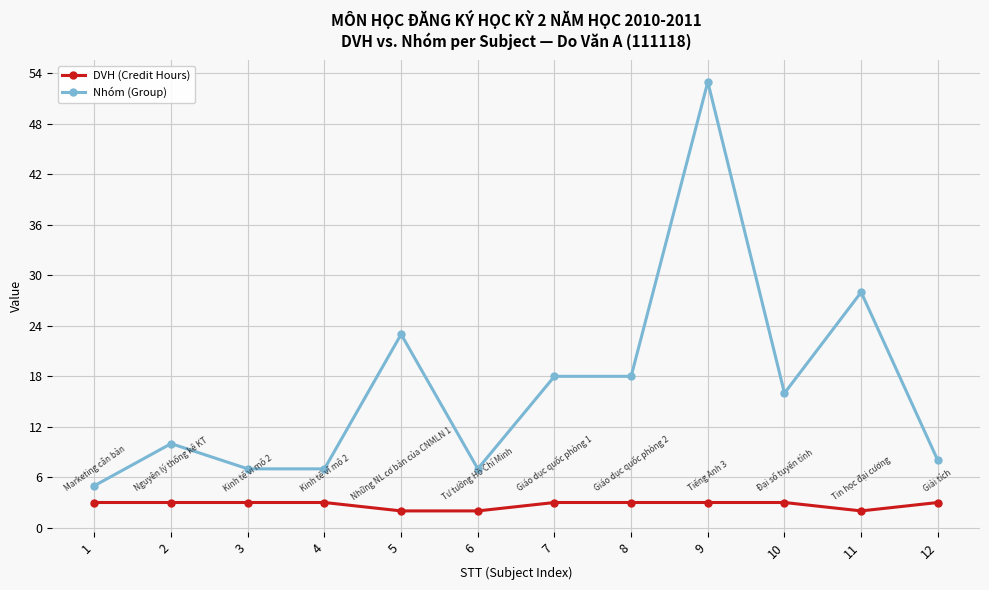

Count the number of data series in this chart.

2